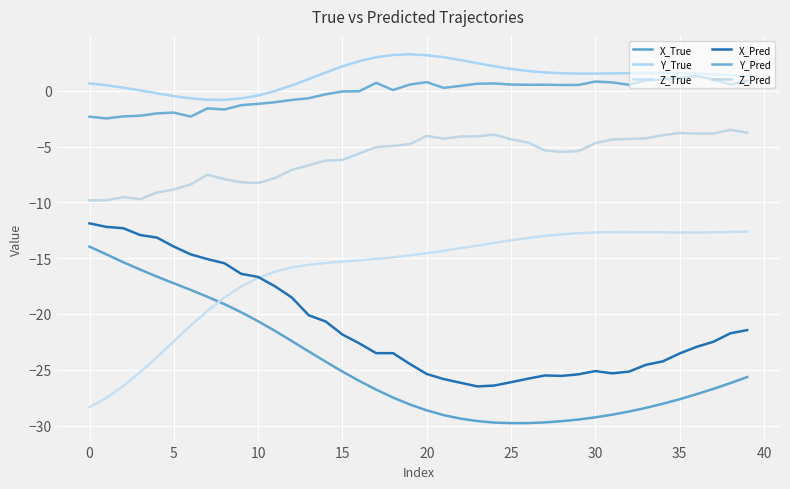

Which series has the largest total across all categories?

Y_True